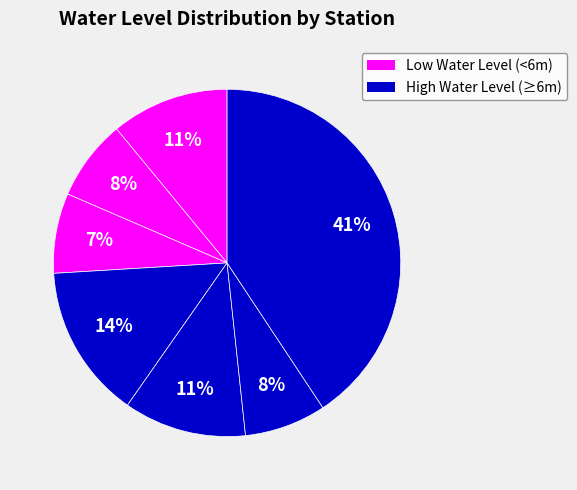

Which slice is the smallest?

Mehu Wala Pz